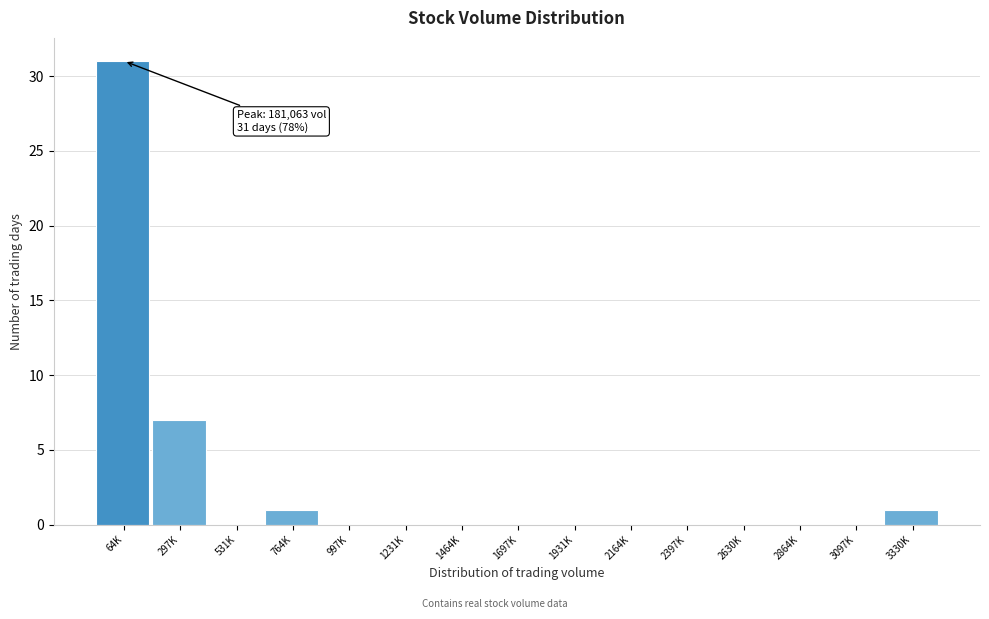

Reading right to left, extract all data points from this chart.

3330K=1	3097K=0	2864K=0	2630K=0	2397K=0	2164K=0	1931K=0	1697K=0	1464K=0	1231K=0	997K=0	764K=1	531K=0	297K=7	64K=31